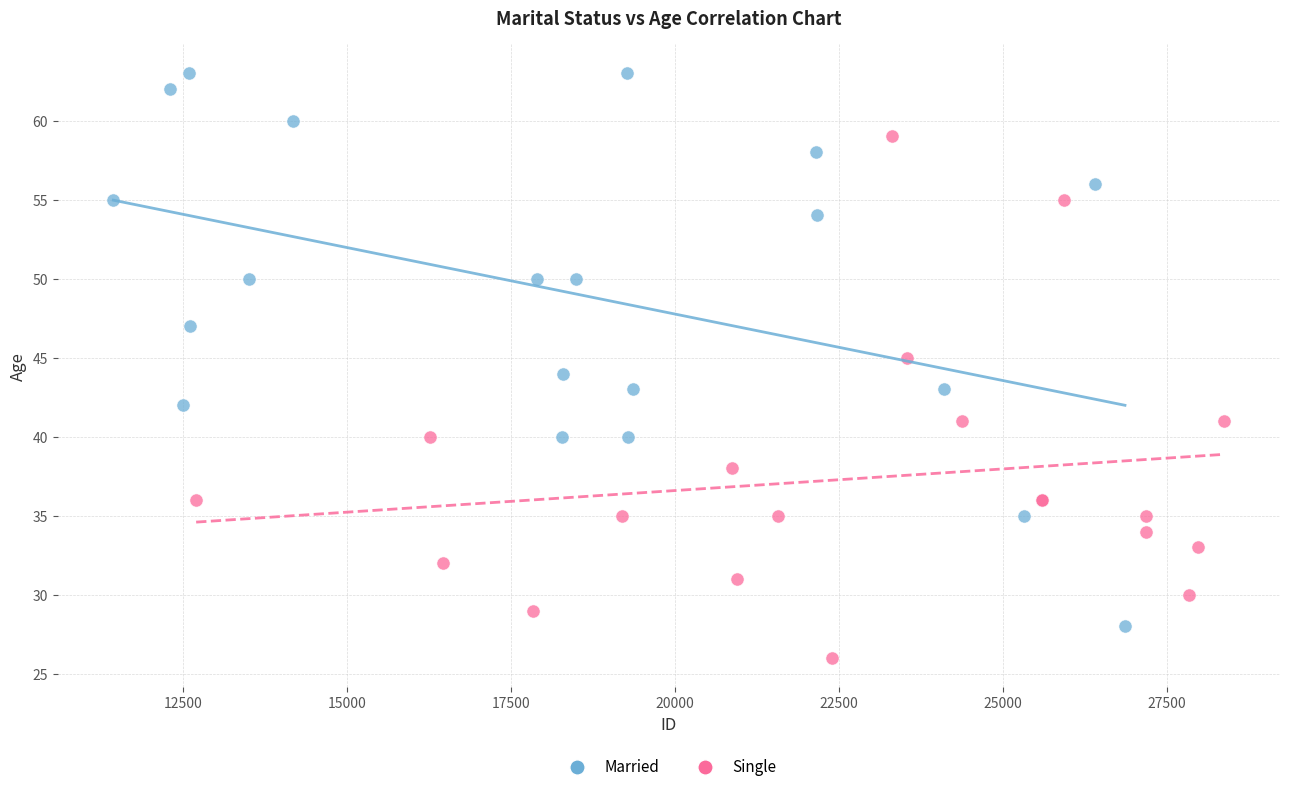

Which series reaches the maximum Y coordinate?

Married